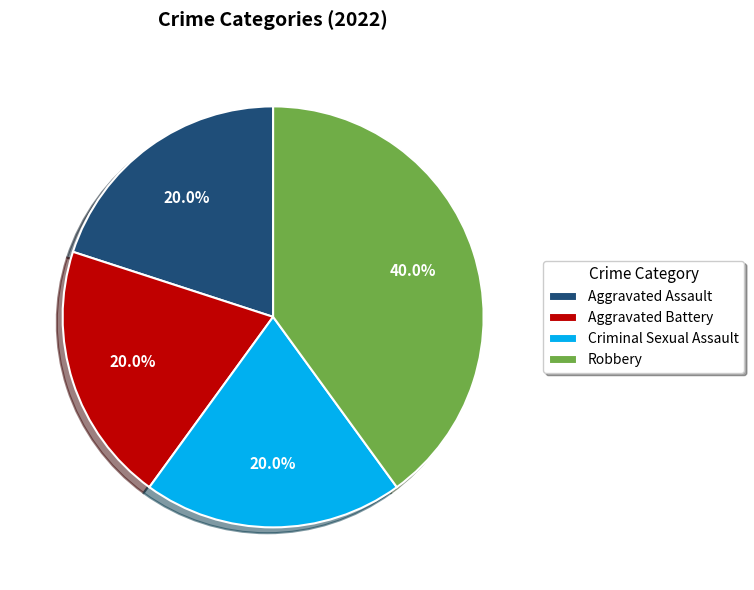

To the nearest percent, what is the average slice percentage?

25%